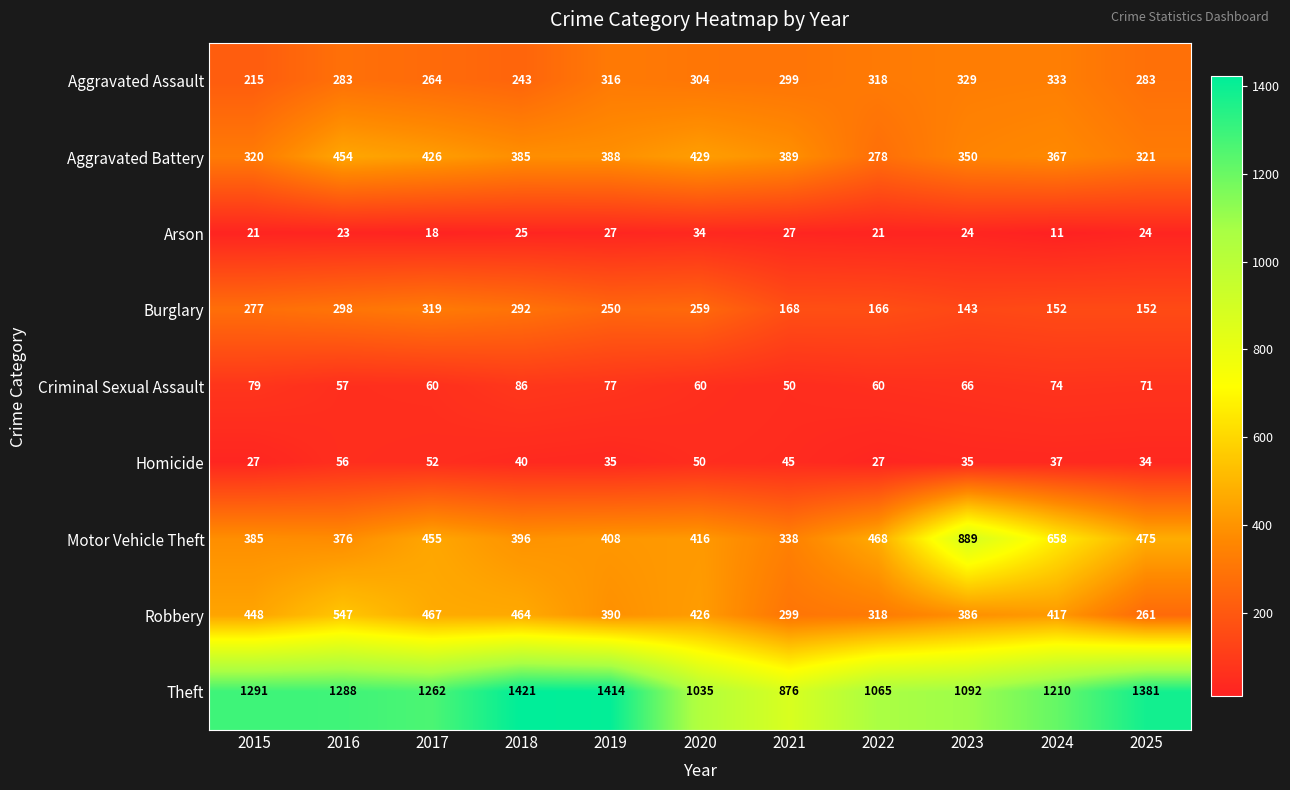

What is the spread (max minus min) of values at 2019?

1387